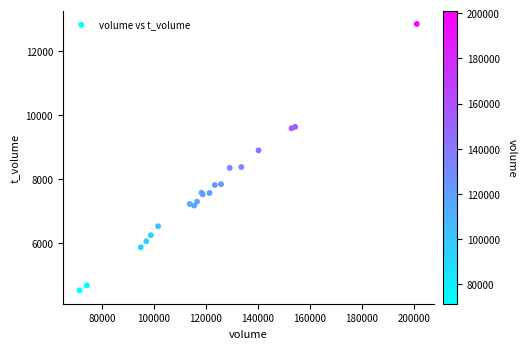

What Y value in the scatter plot is closest to 8685?

8898